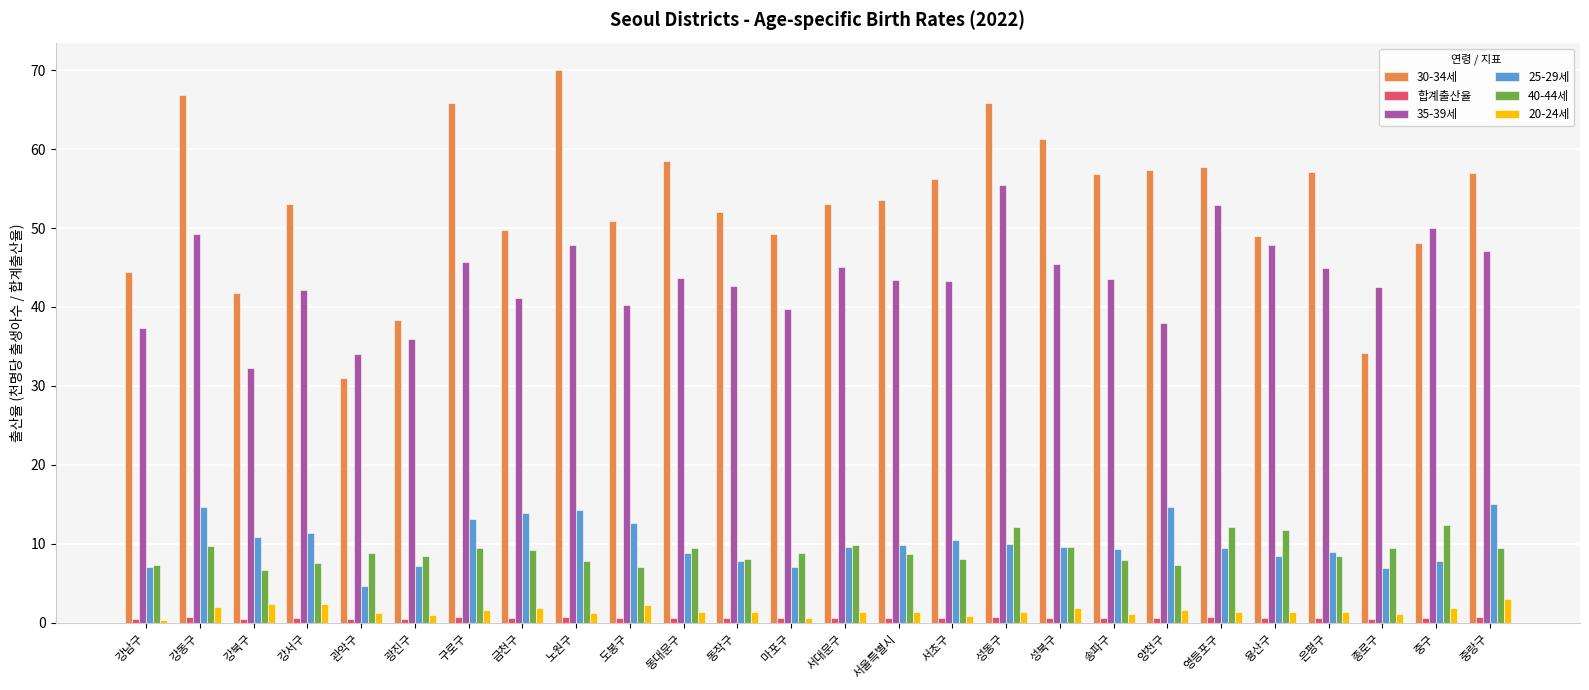

What value does the 30-34세 series have at 서대문구?

53.1